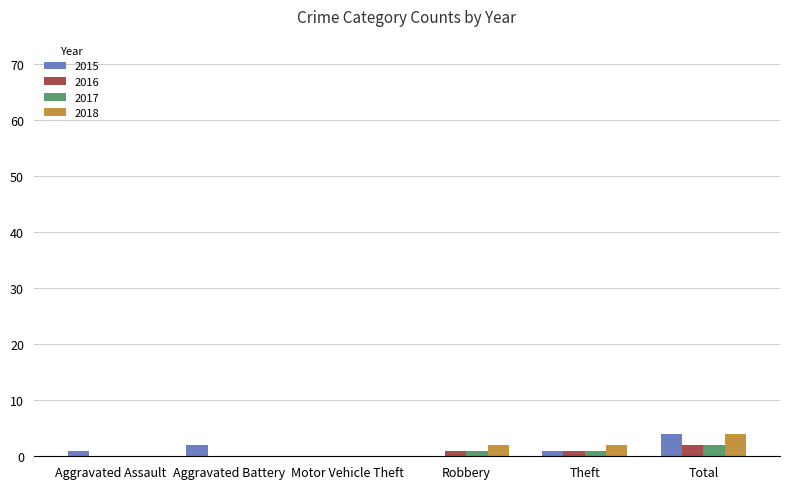

Which label corresponds to the largest value in the chart?

Total